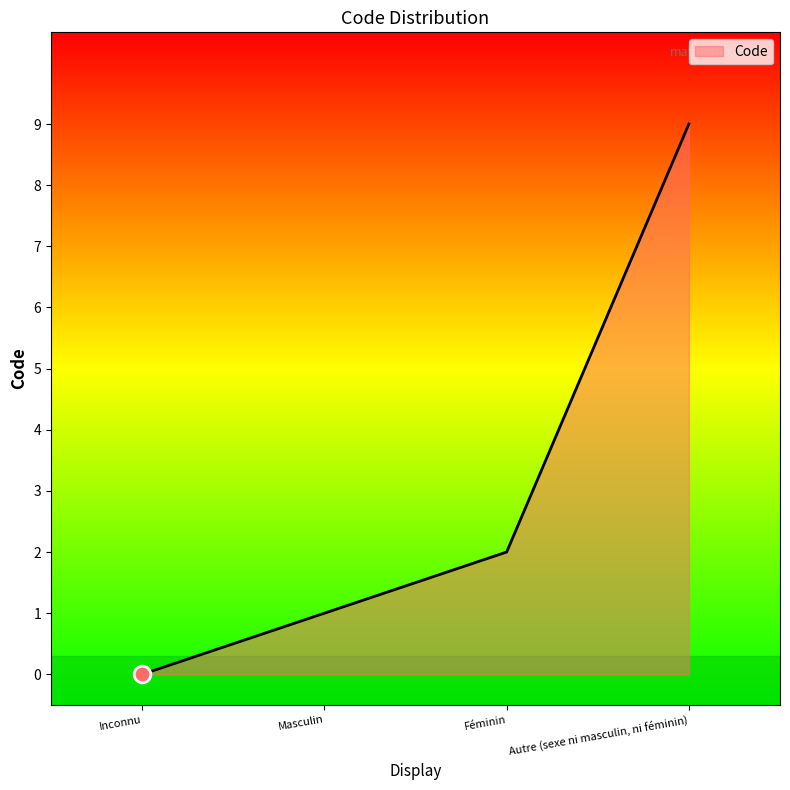

True or false: the data shows 0 at Inconnu.

True